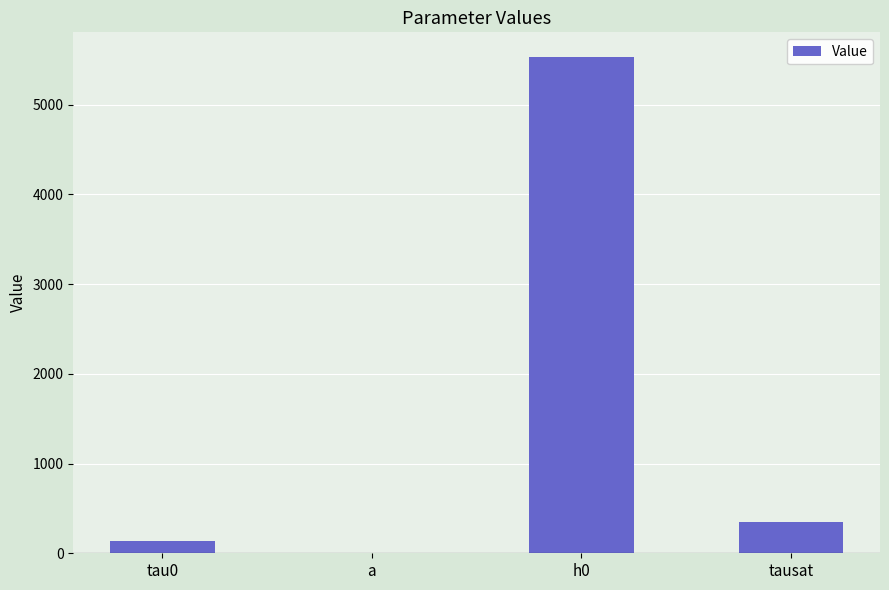

True or false: the data shows 165.1 at tausat.

False